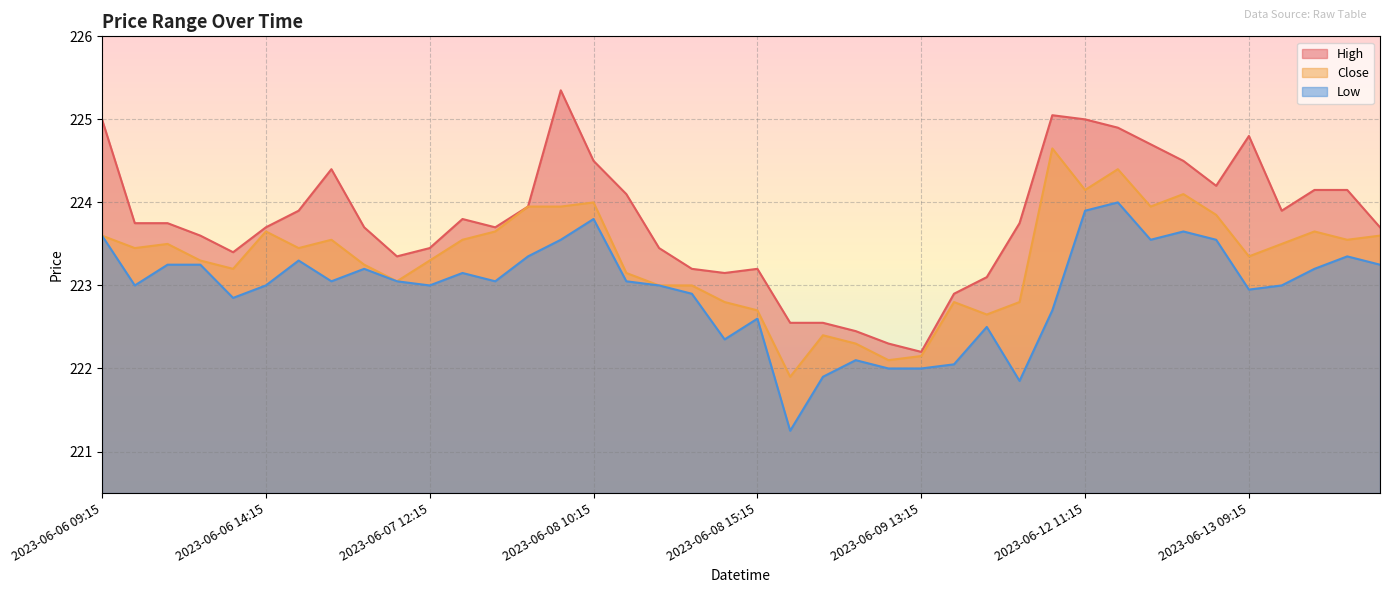

Is the value of Low at 2023-06-07 10:15 greater than the value of Close at 2023-06-07 15:15?

No